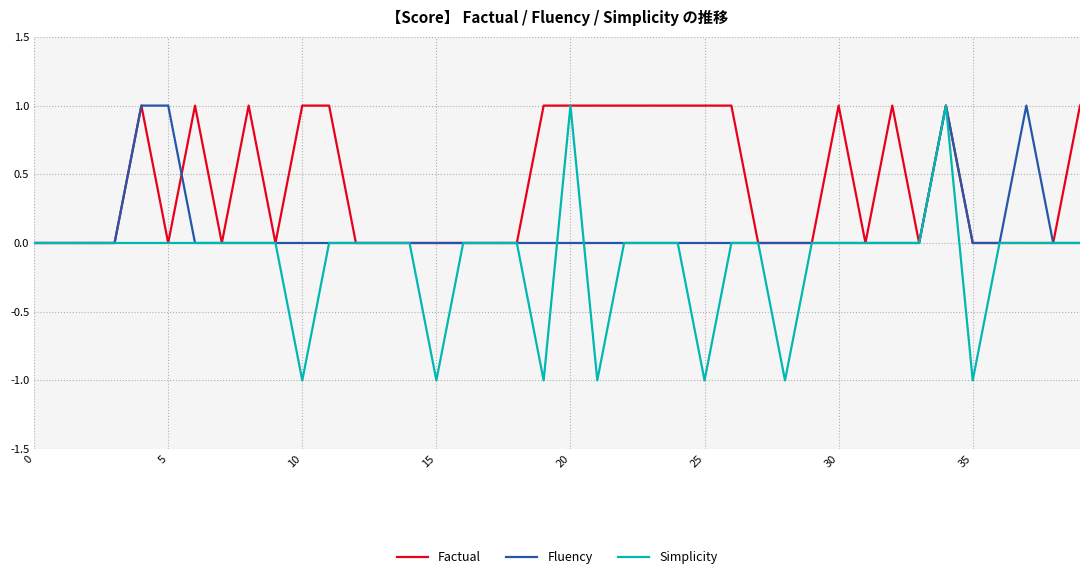

Which series has the widest spread of values?

Simplicity